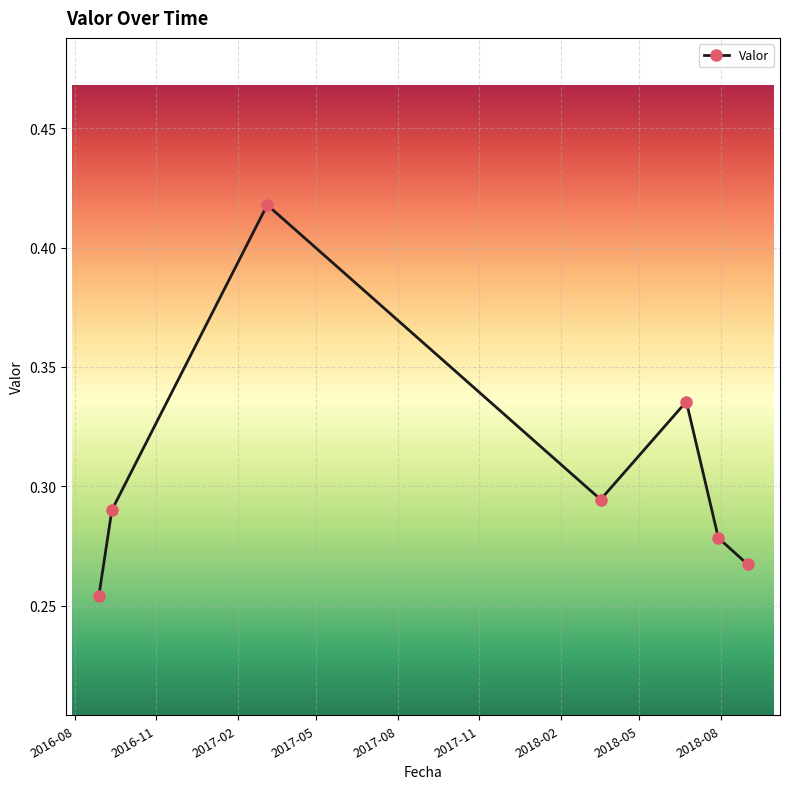

How many values are between 0 and 1?

7